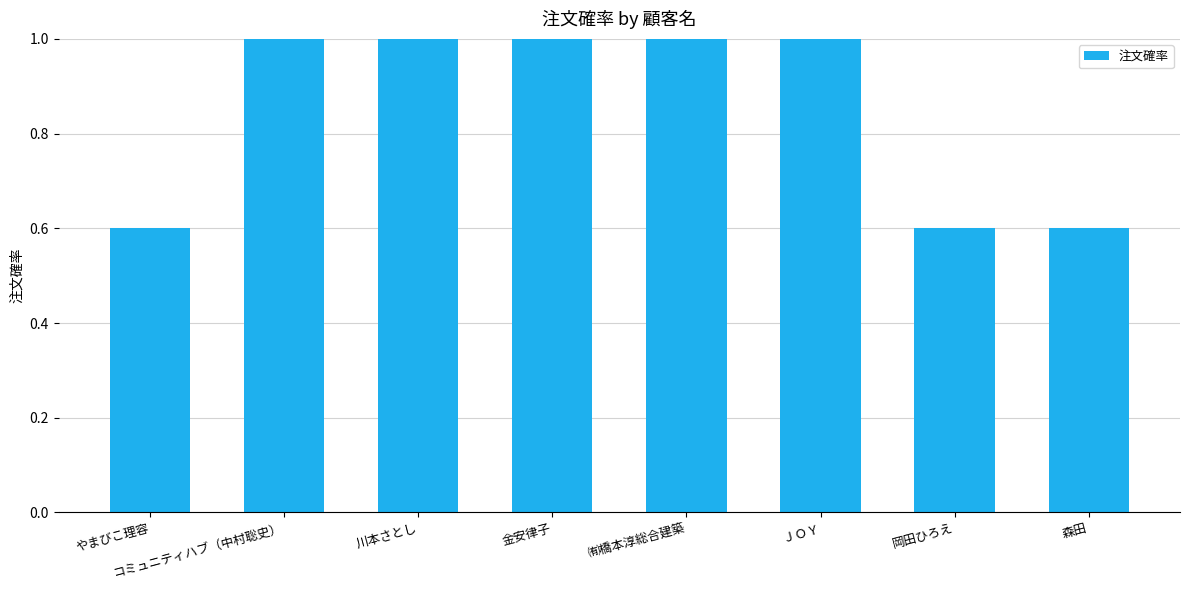

What position from the right is ㈲橋本淳総合建築?

4